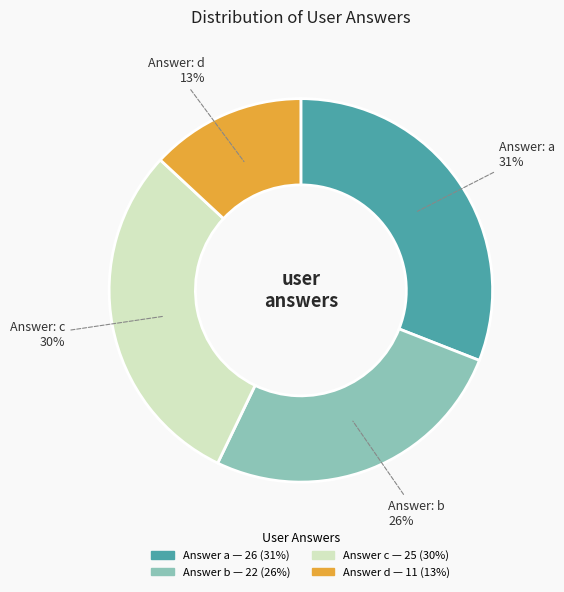

To the nearest percent, what is the average slice percentage?

25%